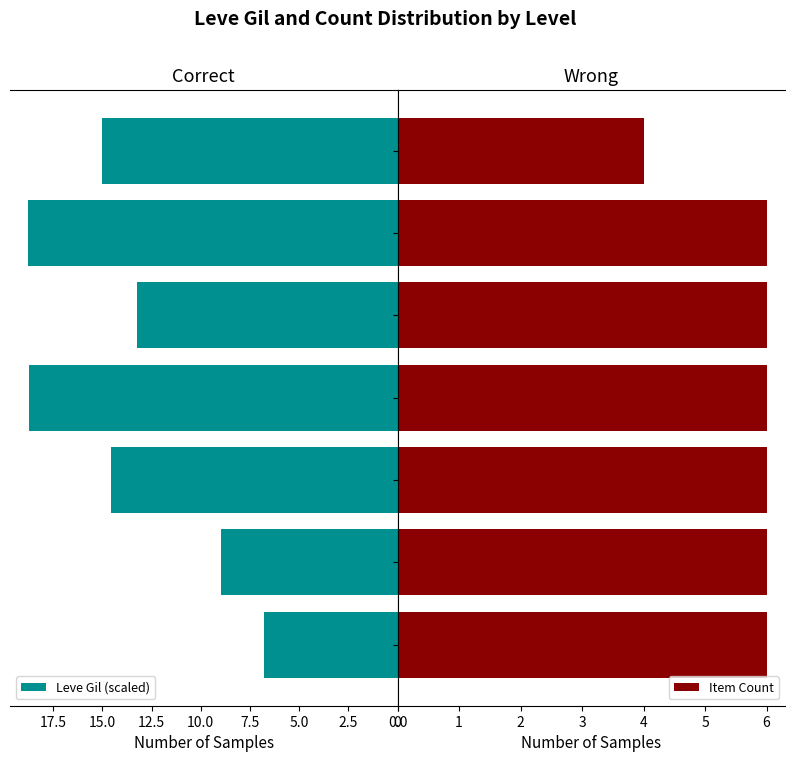

List the series in order of their peak value, lowest first.

Item Count, Leve Gil (scaled)